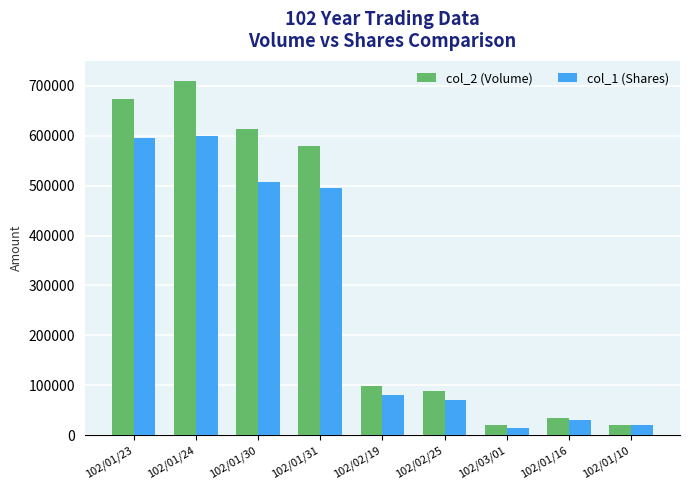

What is the label of the 4th bar from the left?

102/01/31